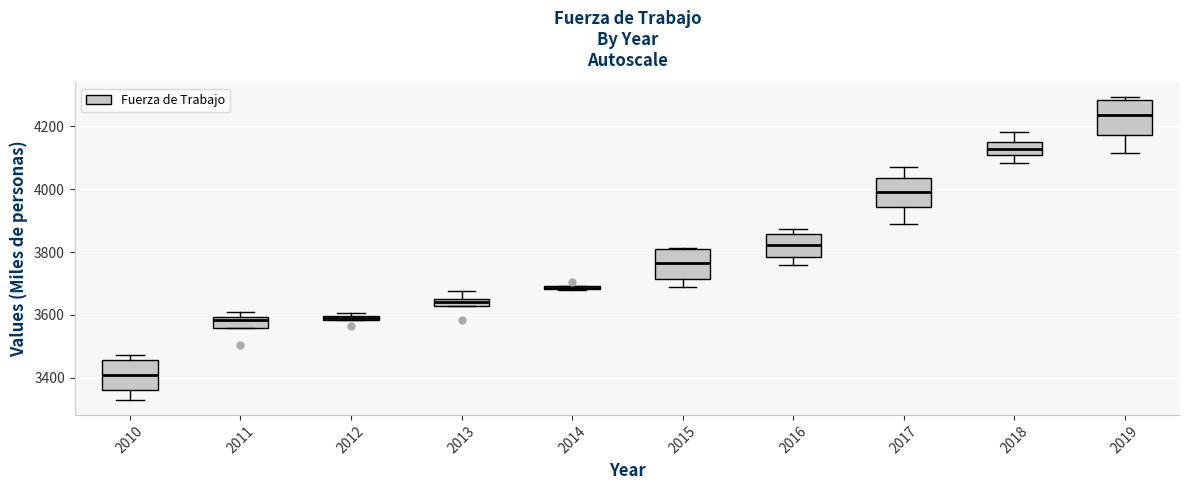

Where does the median line of the box at x = 2010 sit on the y-axis? The values are not printed on the chart, so give them approximately, as read against the axis.

3420